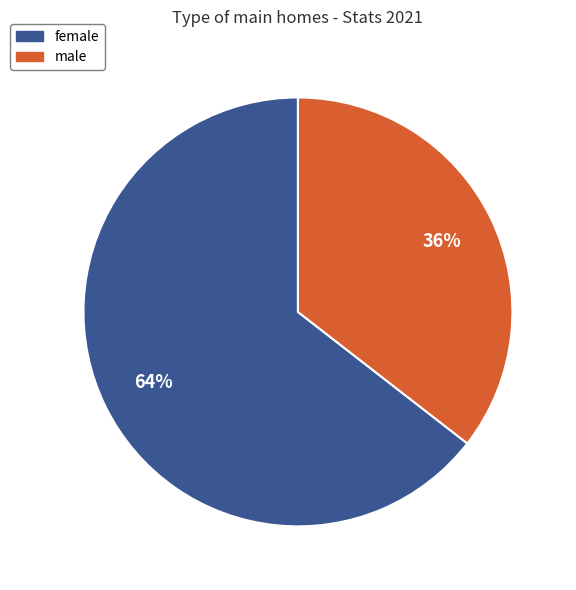

How many slices are in this pie chart?

2